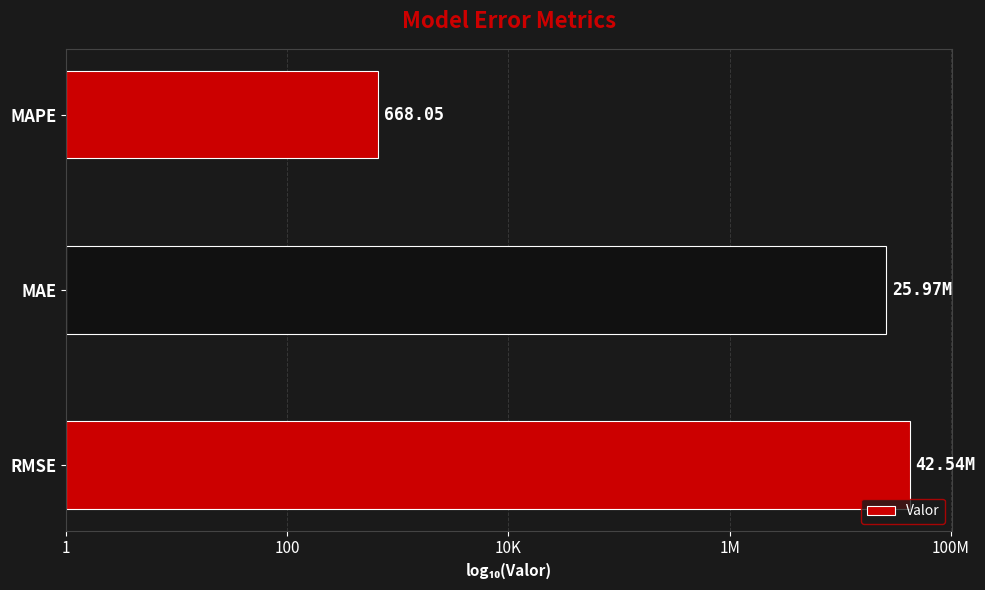

Does the chart contain any negative values?

No